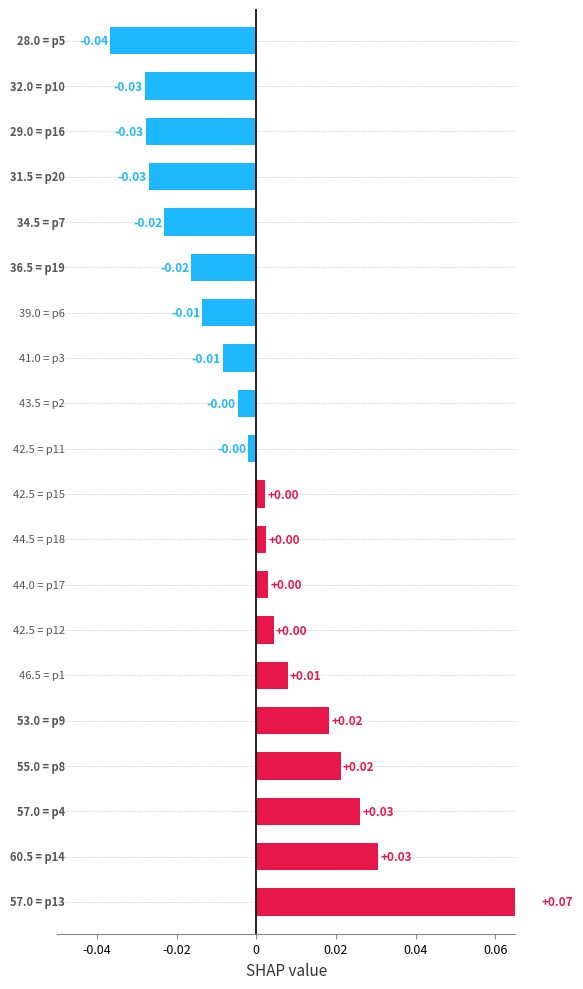

The chart shows a value of 0.0 at 9. True or false?

True